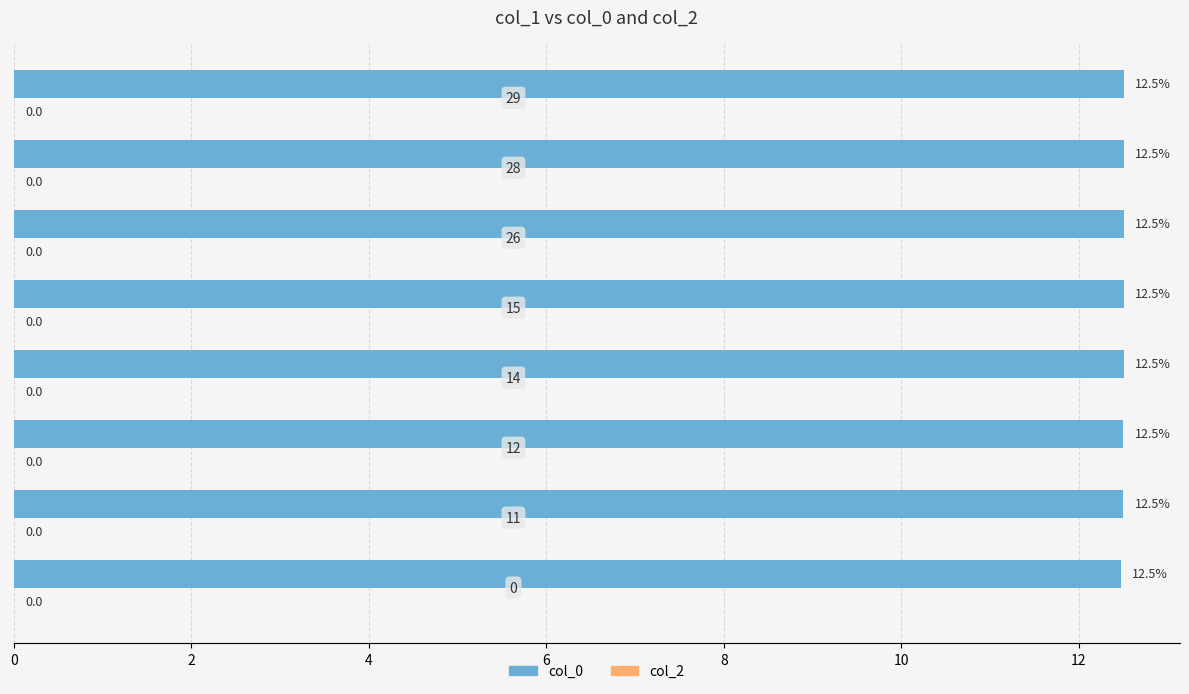

Does the chart contain any negative values?

No